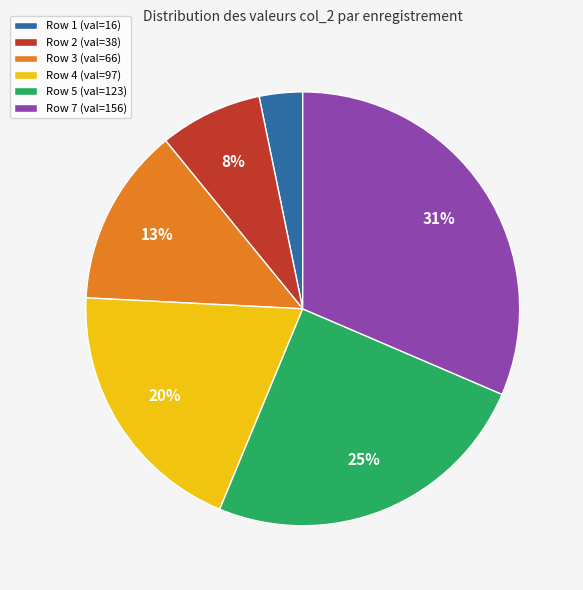

To the nearest percent, what percentage of the pie is Row 3?

13%